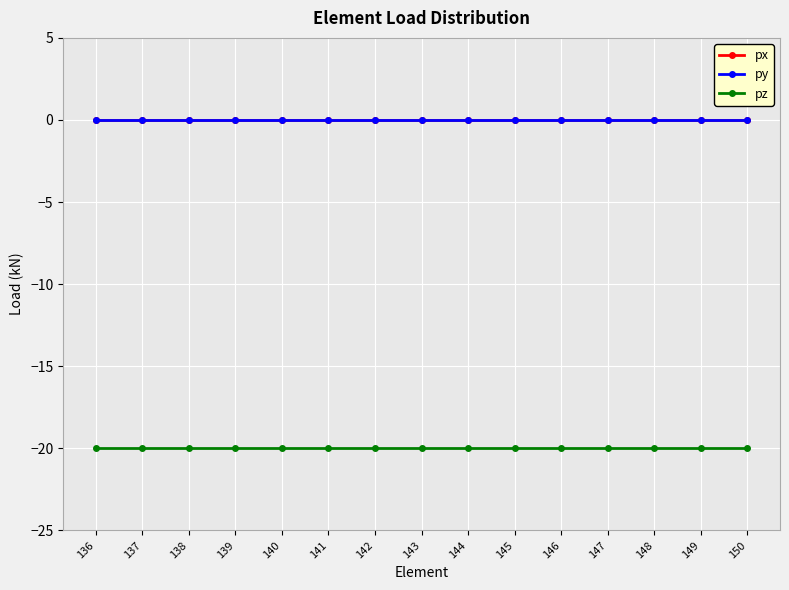

Is this an area chart (filled region under the line)?

No